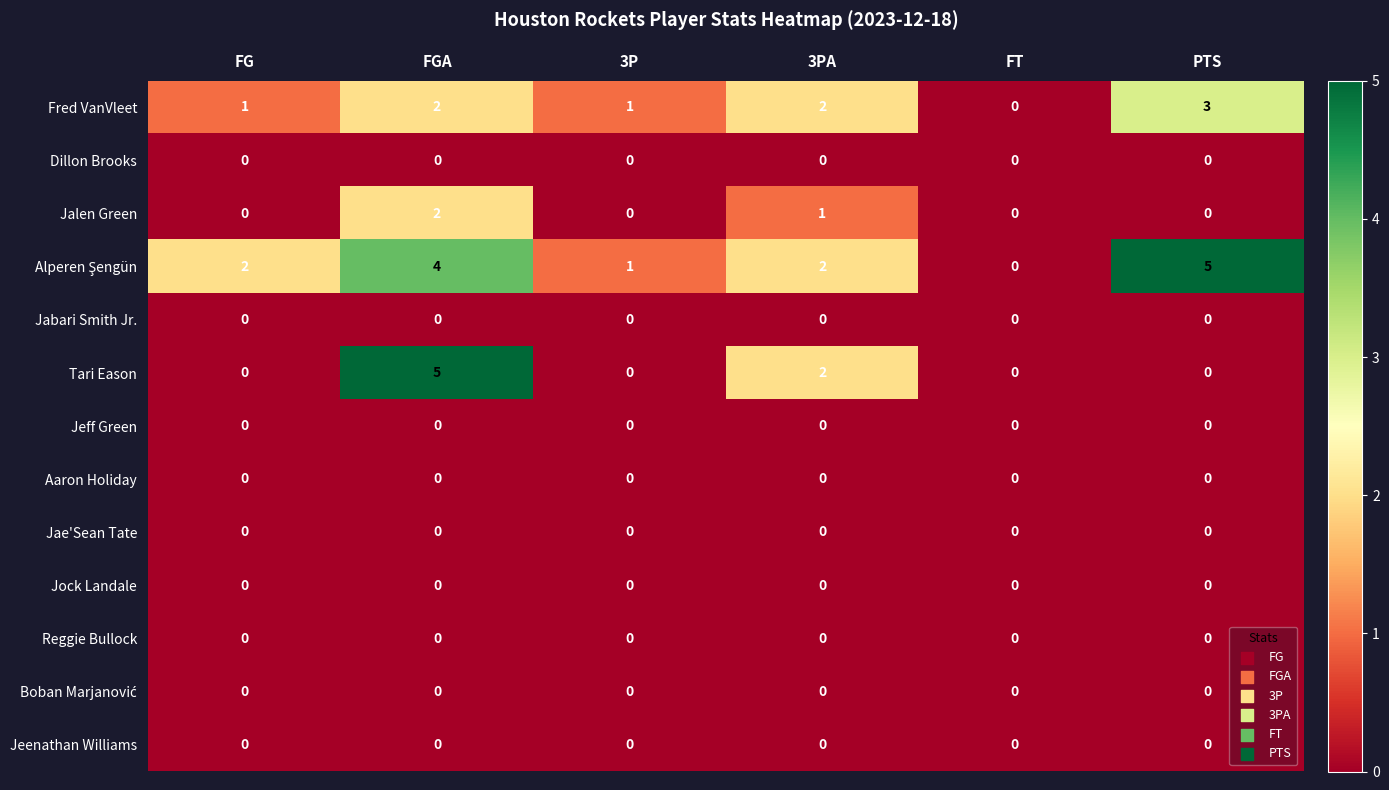

Between FG and 3PA, which series saw the biggest shift?

Tari Eason